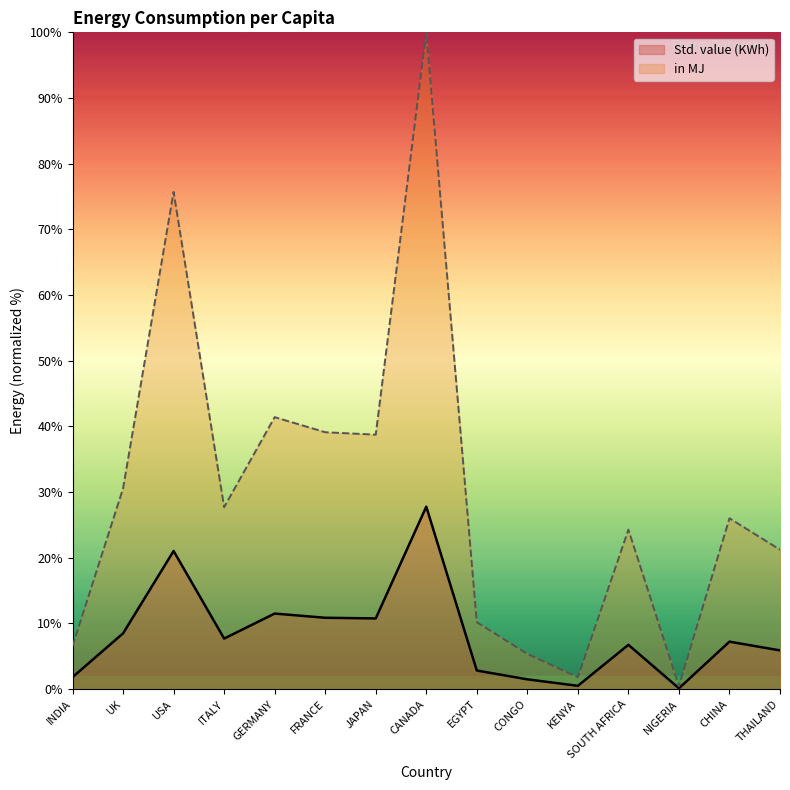

Which category has the highest value in the Std. value (KWh) series?

CANADA